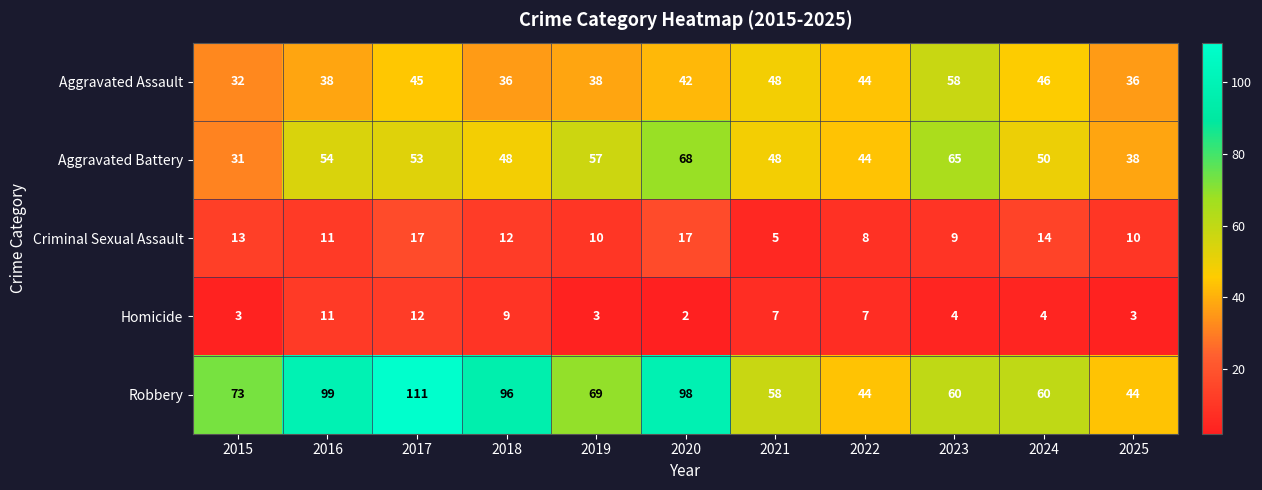

How many data points does each series have?

11